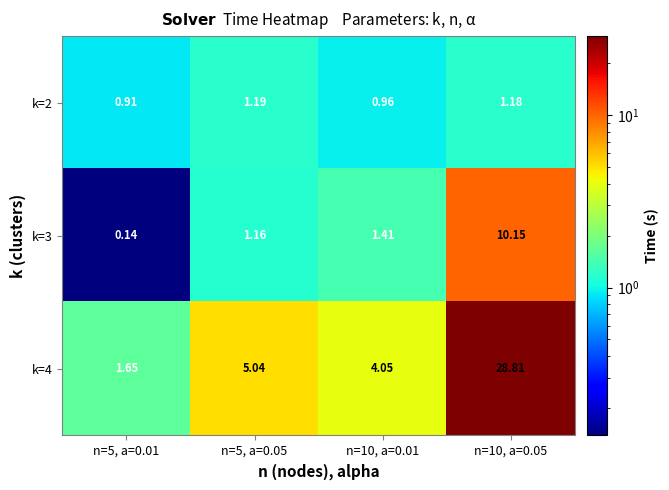

Is the value of k=4 at n=5, a=0.05 greater than the value of k=3 at n=5, a=0.05?

Yes